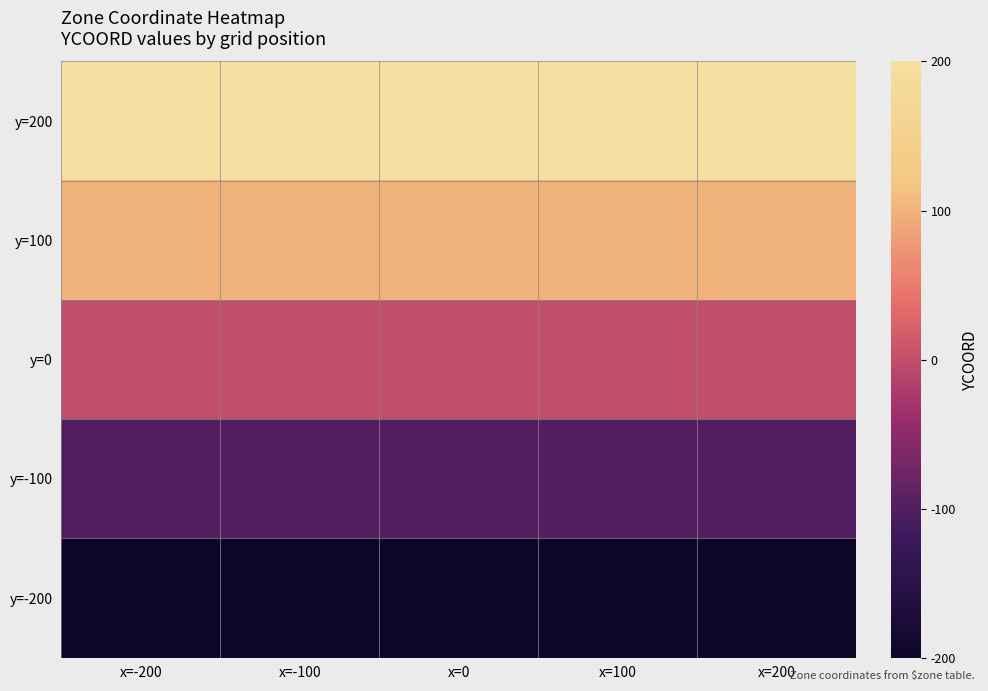

Which label corresponds to the smallest value in the chart?

x=-200